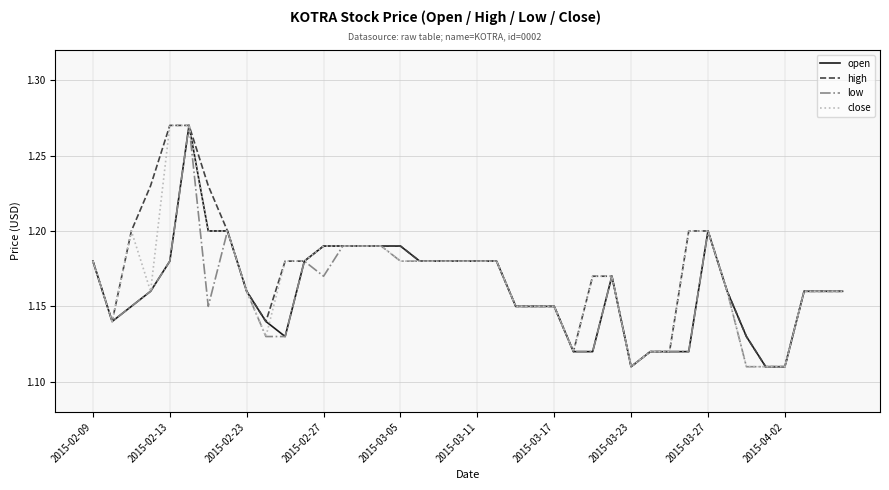

Is it true that open equals 1.5 at 2015-03-17?

False